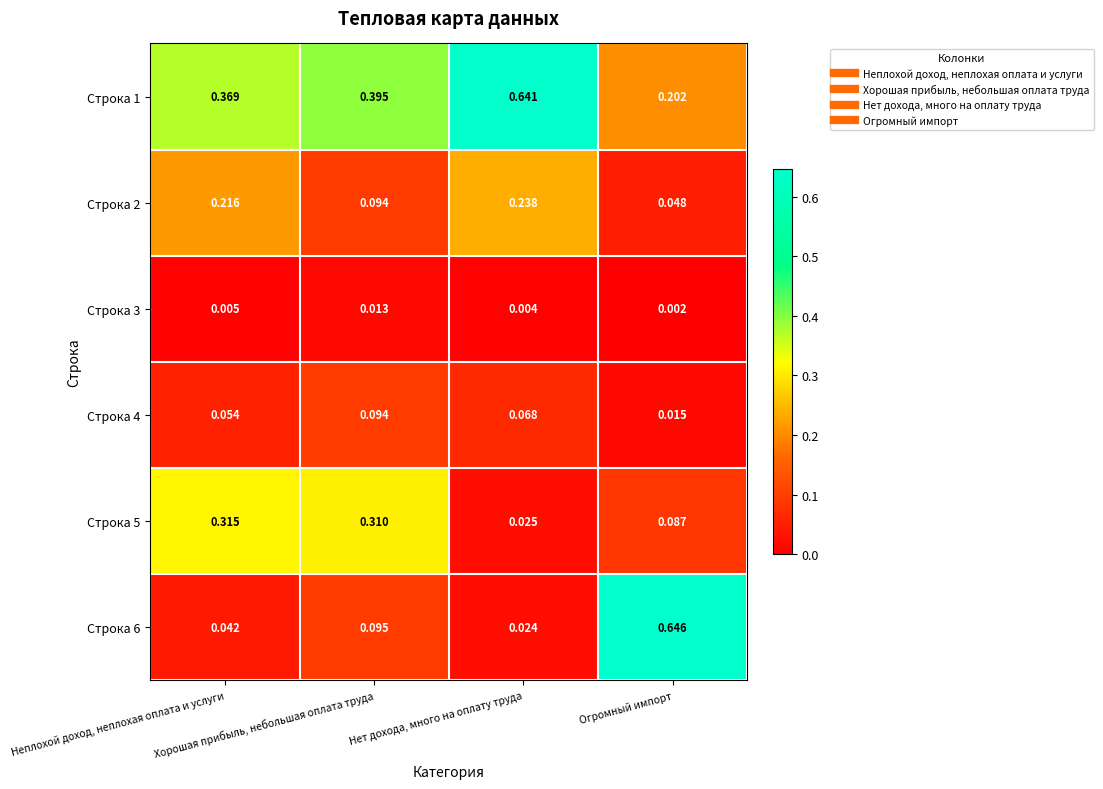

Which series has the widest spread of values?

Строка 6